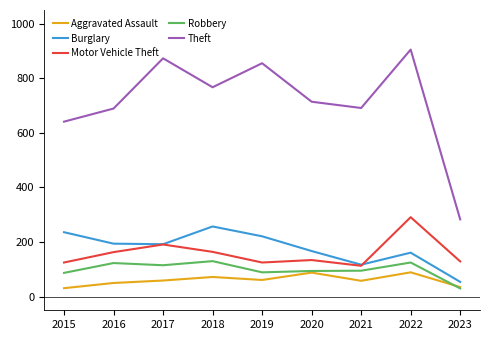

Between 2019 and 2023, which series saw the biggest shift?

Theft